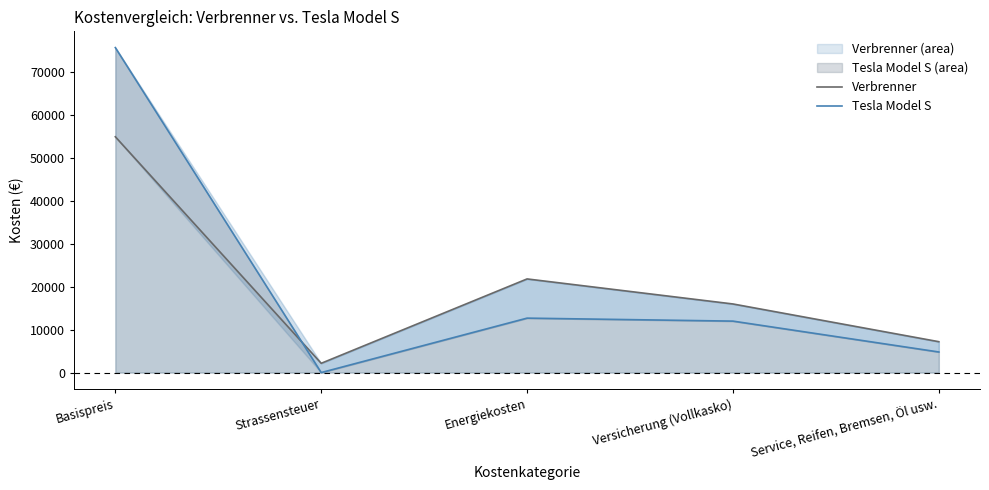

Reading left to right, what are all the values shown in this chart?

Verbrenner: 55000	2160	21840	16000	7200
Tesla Model S: 75800	0	12696	12000	4800